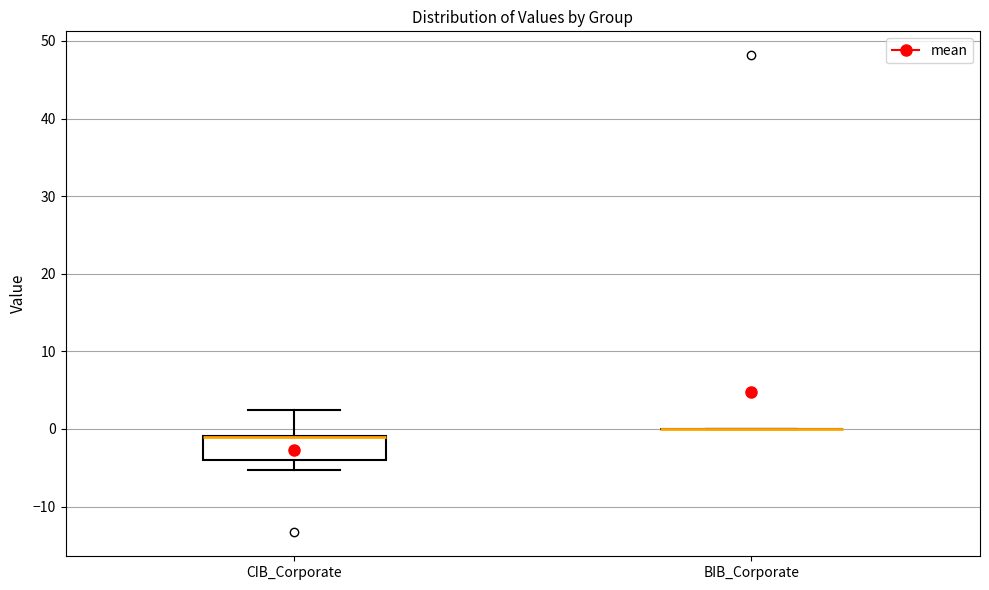

Comparing the boxes themselves (not the whiskers), which one is the tallest?

CIB_Corporate